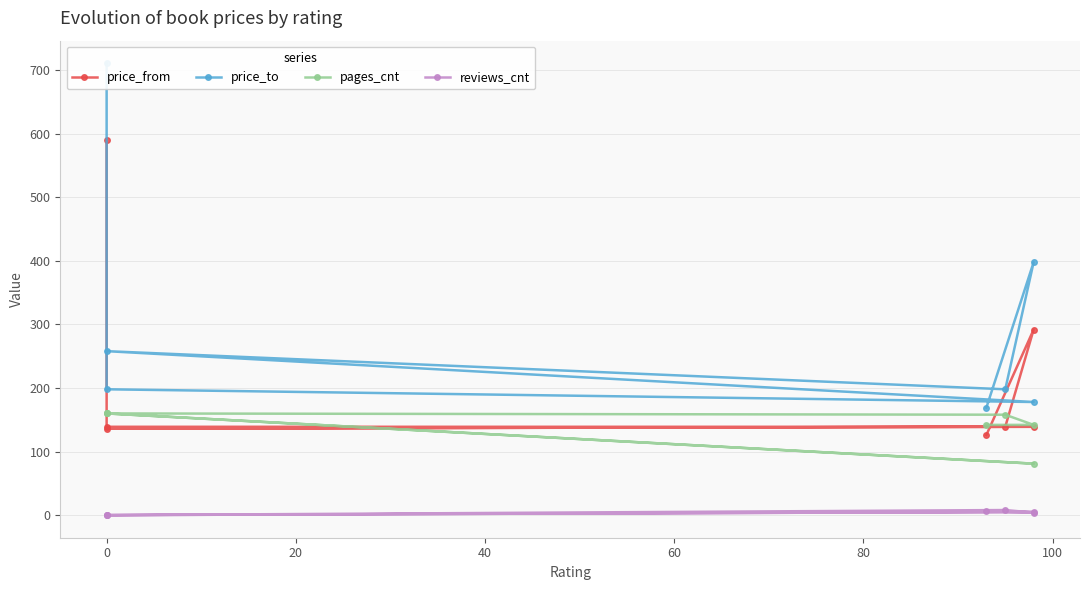

Rank the series by their average value, from highest to lowest.

price_to, price_from, pages_cnt, reviews_cnt